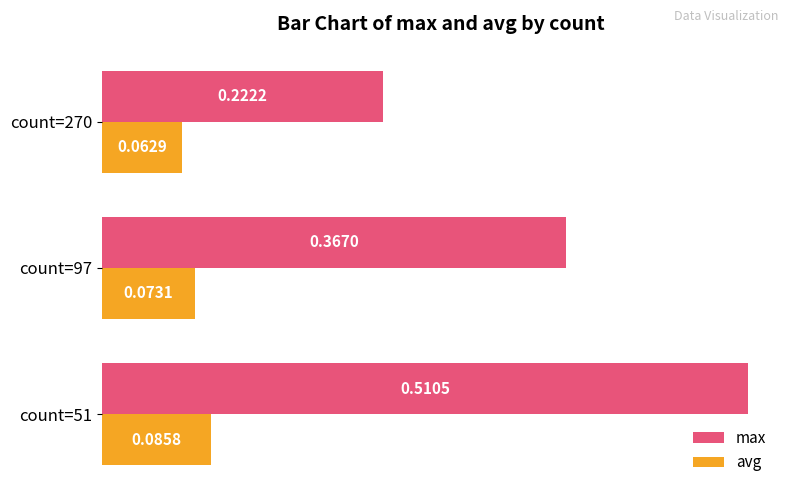

Which series has the largest total across all categories?

max